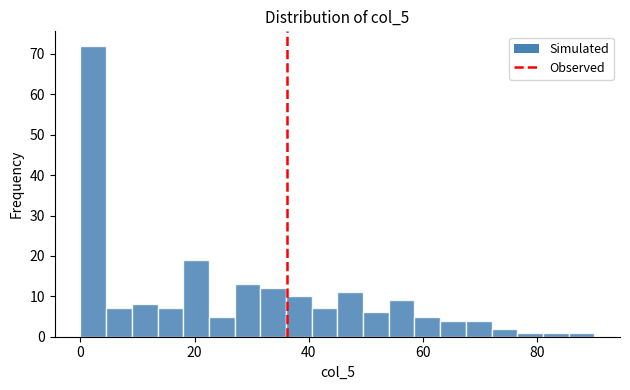

Read against the x-axis, roughly where is the centre of the tallest bar?

2